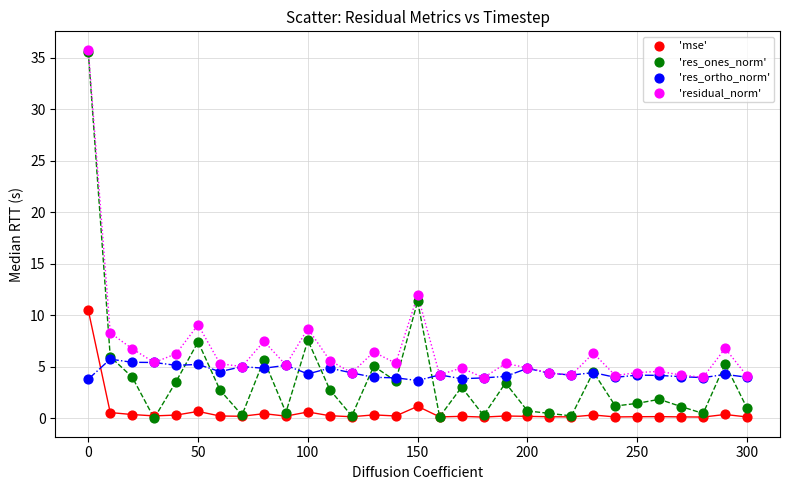

Across all series, what Y value is closest to 17?

12.0